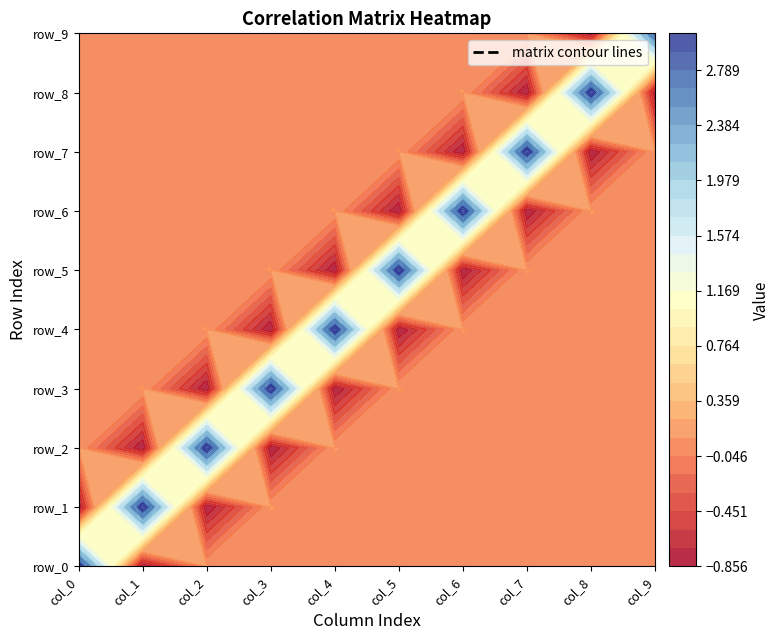

Rank the series by their maximum value, from highest to lowest.

row_0, row_1, row_2, row_3, row_4, row_5, row_6, row_7, row_8, row_9